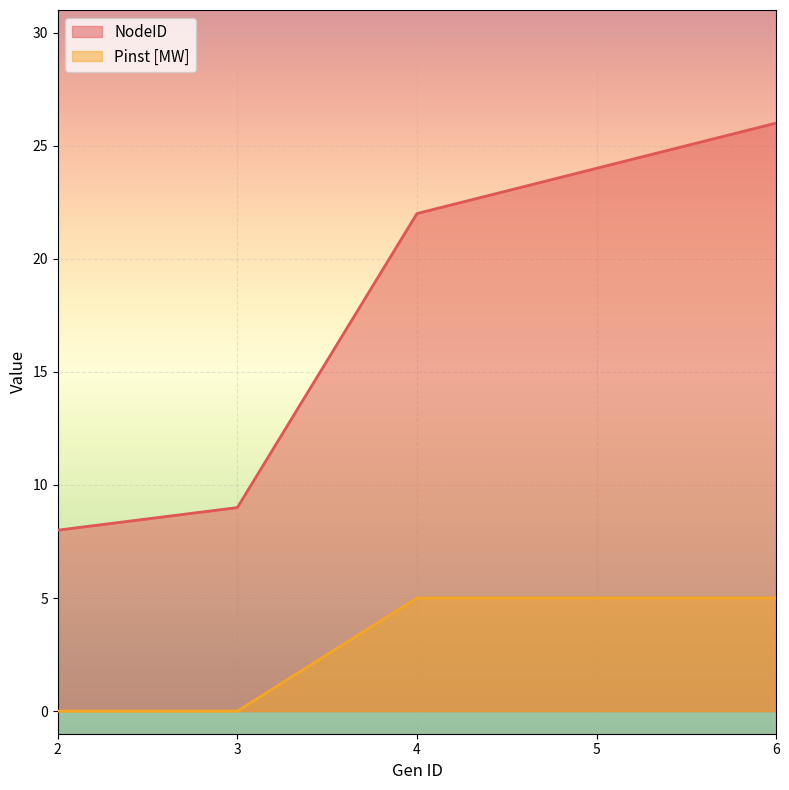

How many data points in NodeID are above 22?

2